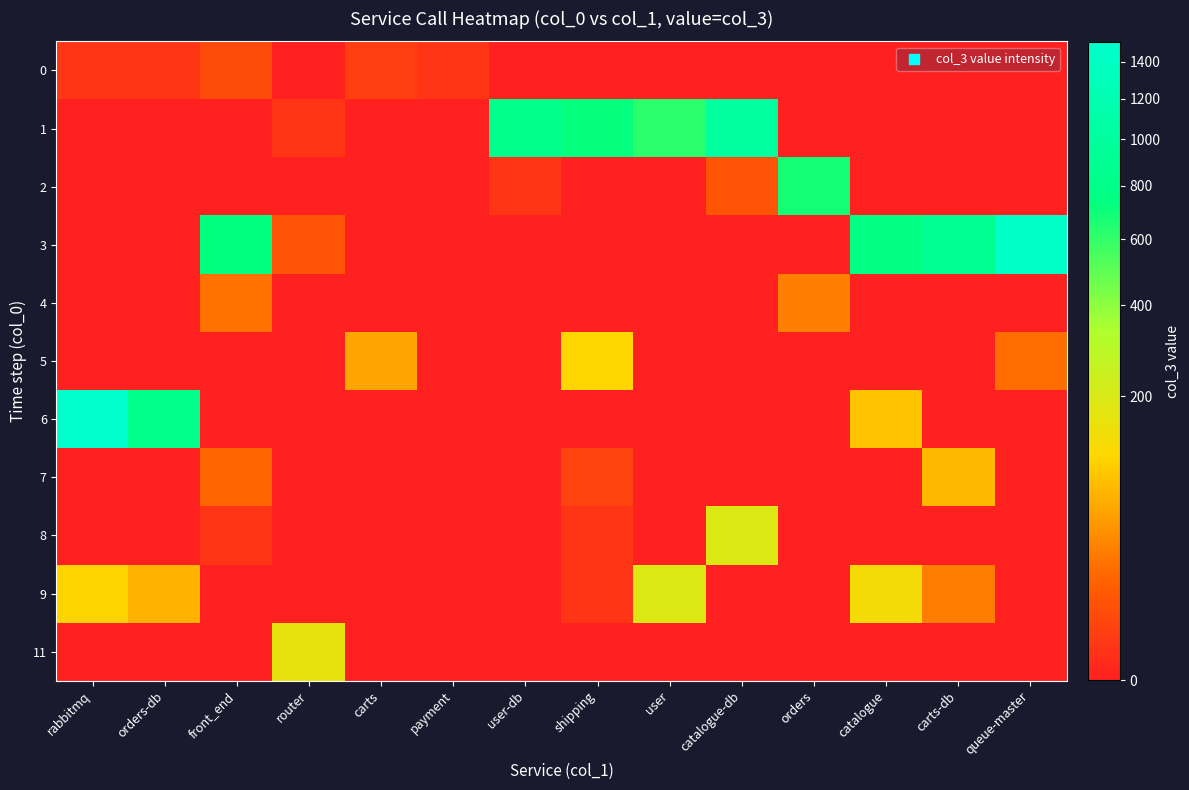

Which series changed the most between orders-db and queue-master?

3